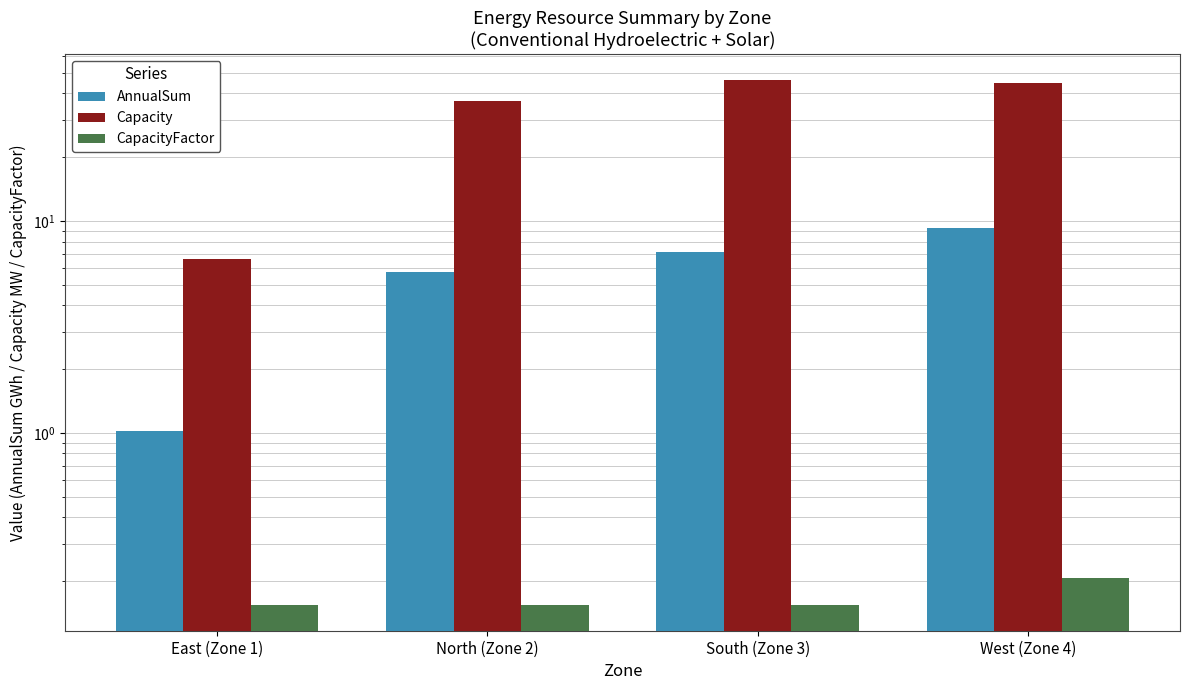

Which has a higher value, South (Zone 3) or West (Zone 4)?

West (Zone 4)